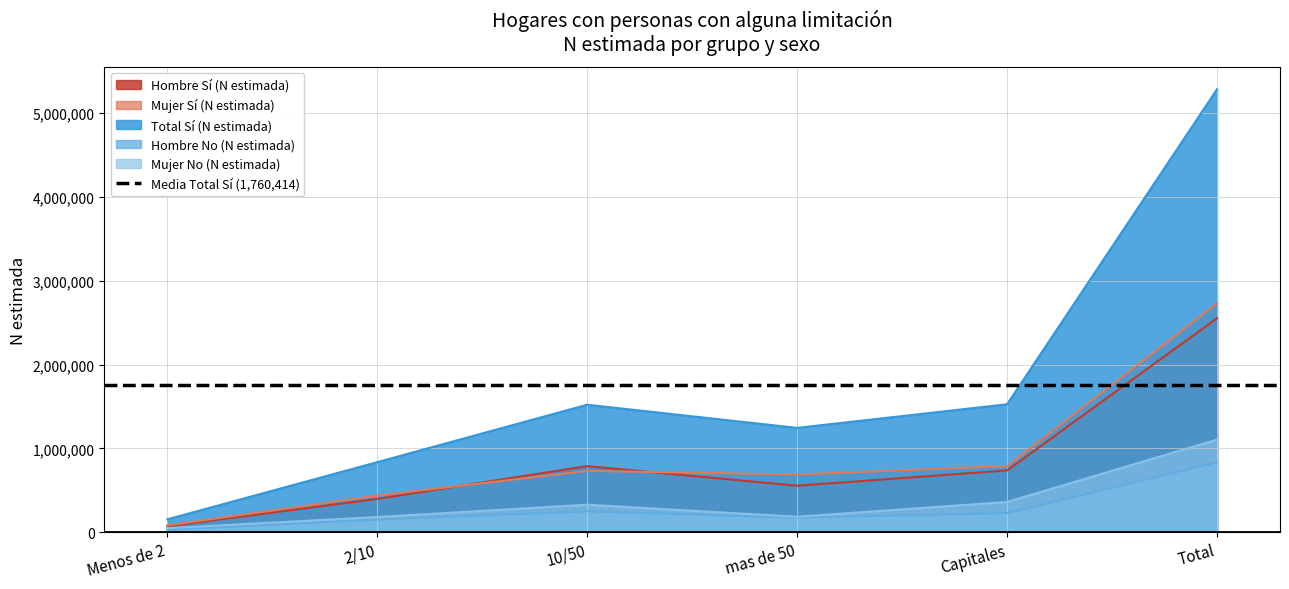

List the series in order of their peak value, lowest first.

Hombre No (N estimada), Mujer No (N estimada), Hombre Sí (N estimada), Mujer Sí (N estimada), Total Sí (N estimada)